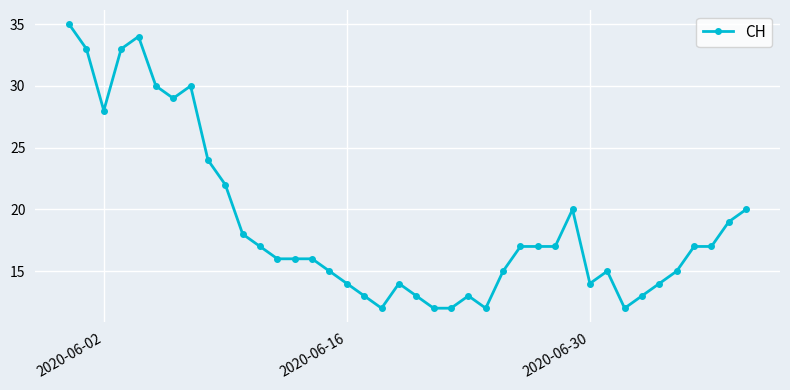

True or false: there are more than 1 points higher than both neighbors.

True